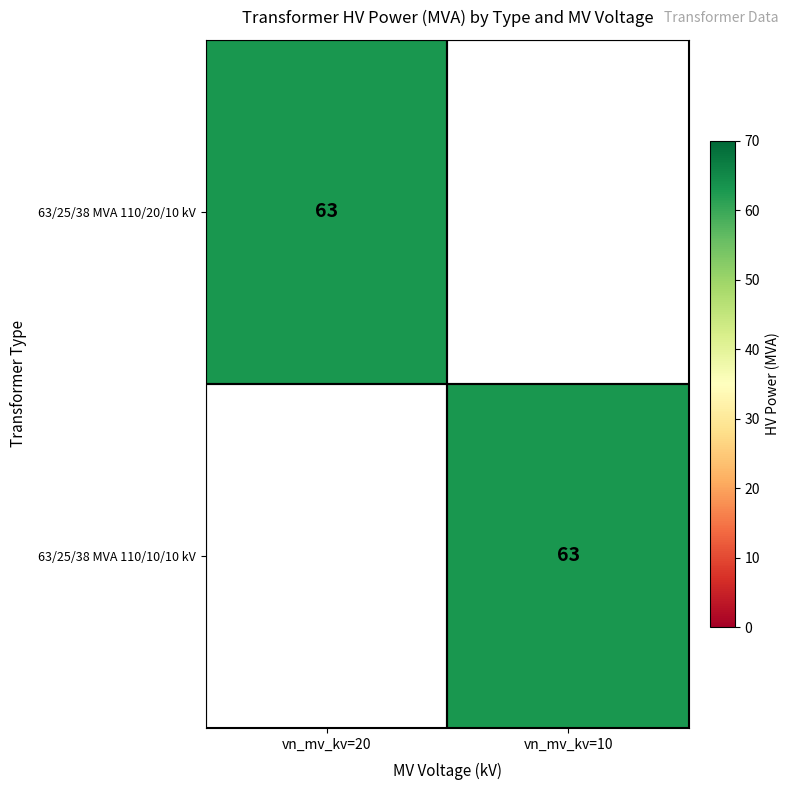

At which category is the sum across all series the highest?

vn_mv_kv=20